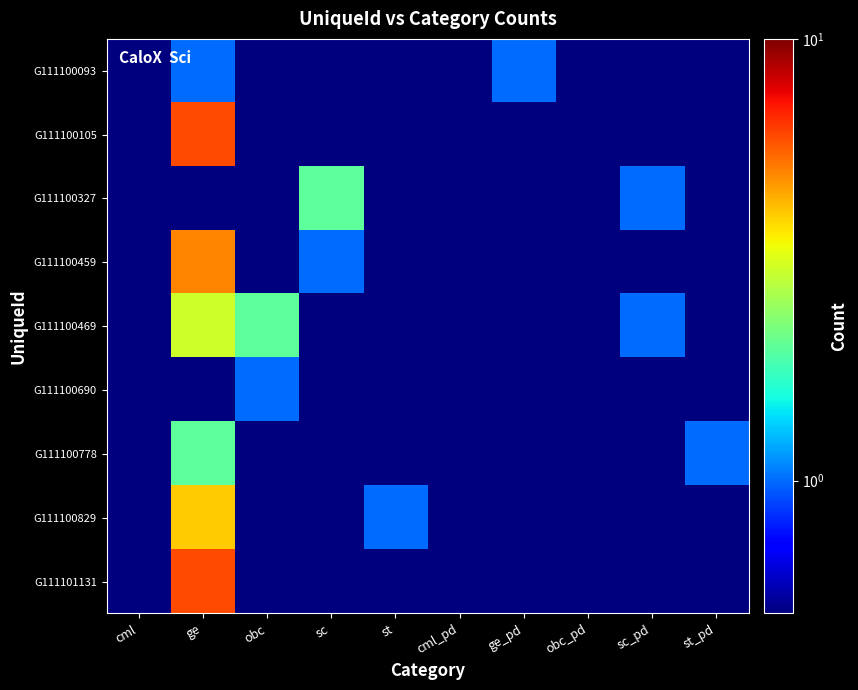

At which category is the sum across all series the highest?

ge